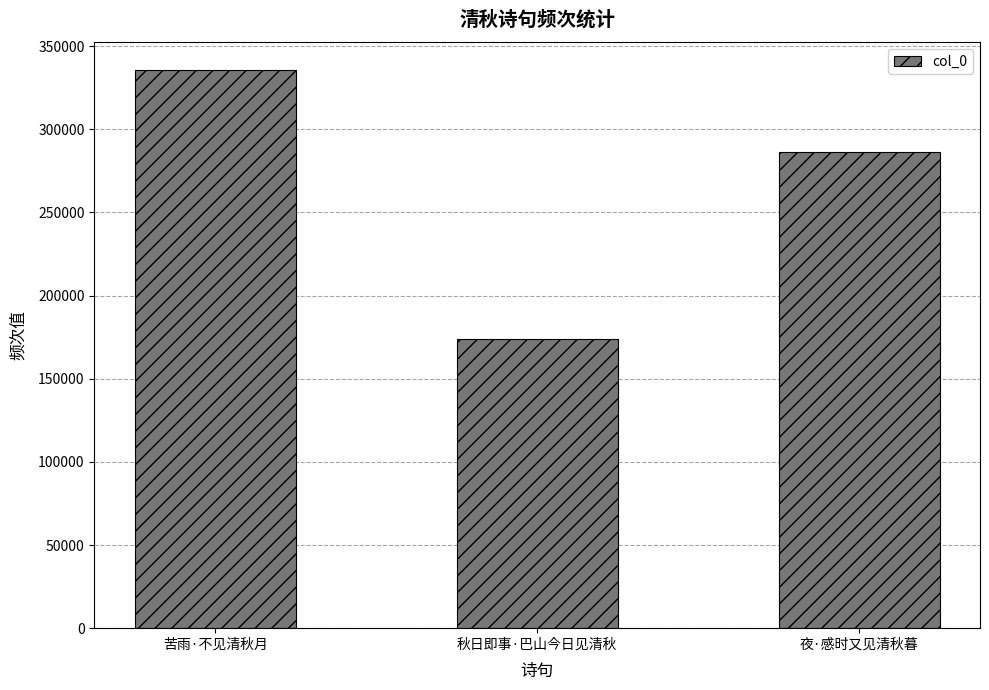

What is the difference between the maximum and minimum values?

161557